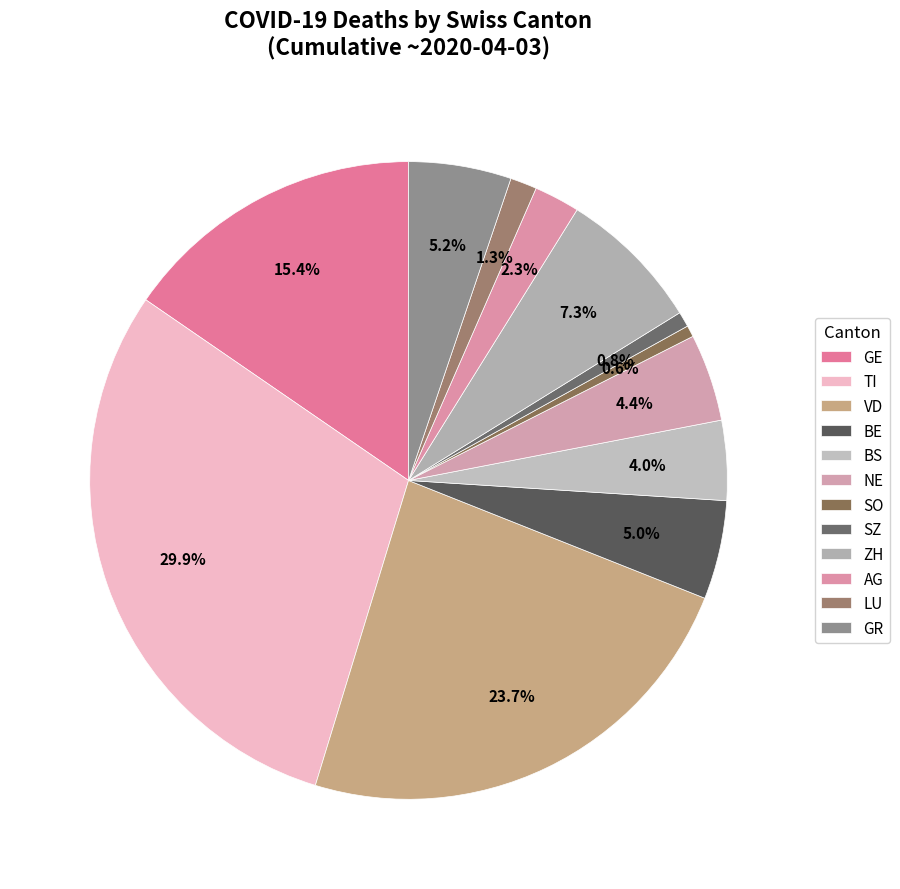

How many slices are in this pie chart?

12